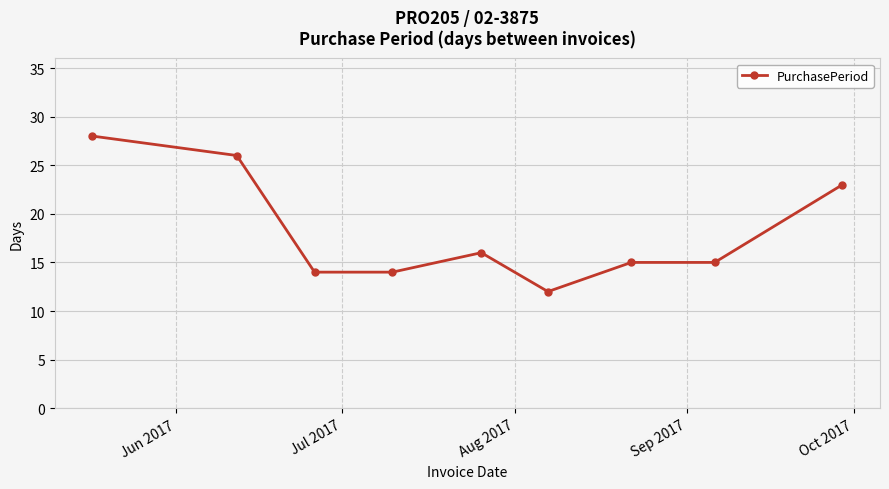

What is the average value?

18